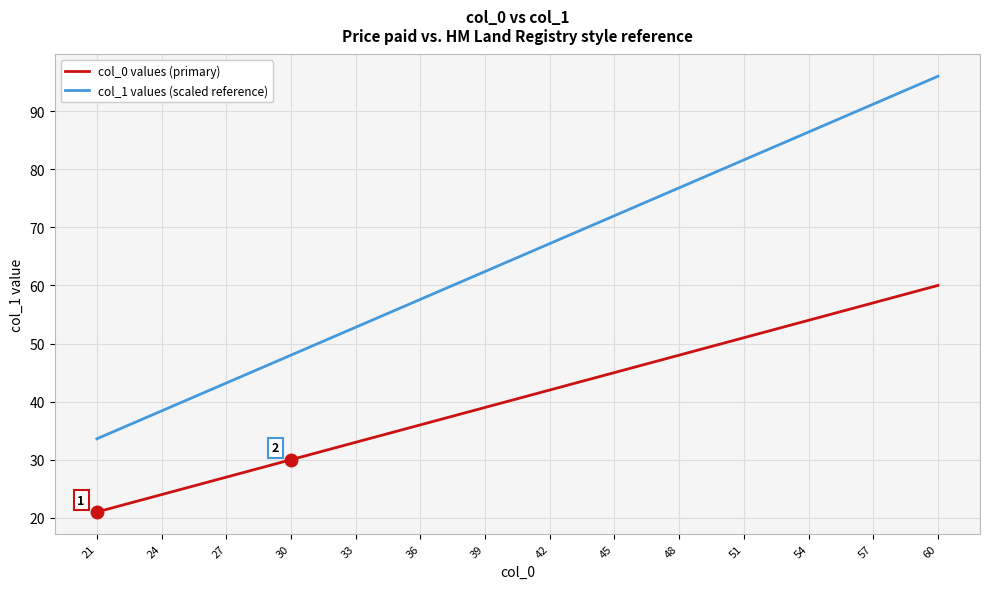

How many distinct data groups are displayed?

2